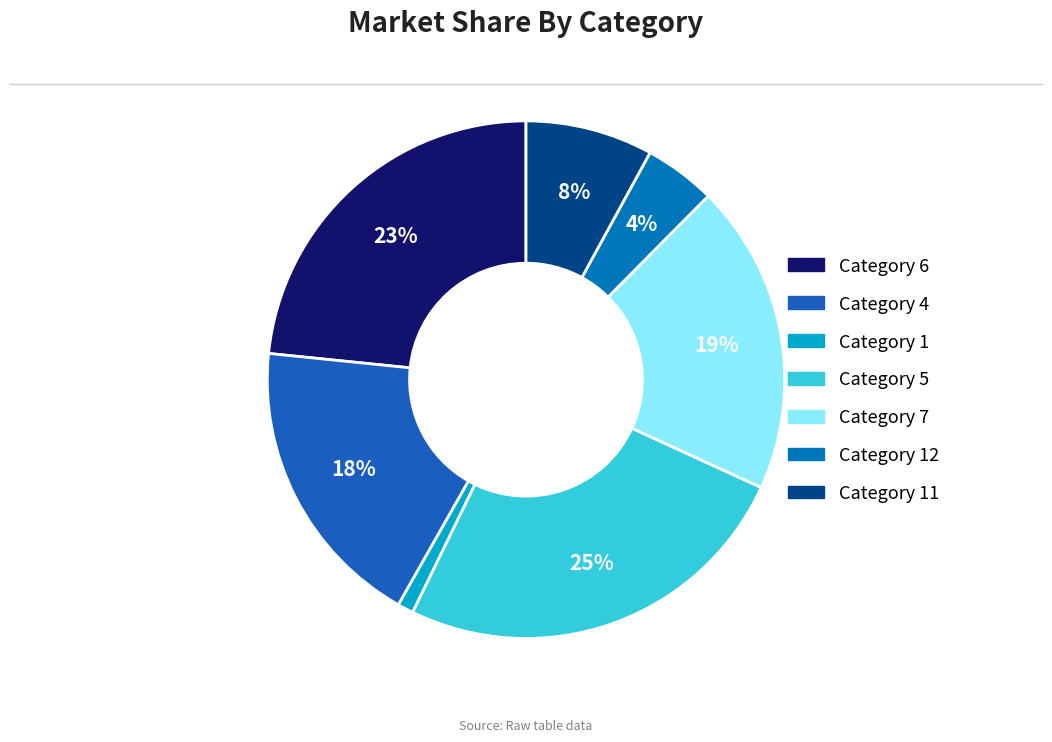

Rank the categories by value from highest to lowest.

Category 5, Category 6, Category 7, Category 4, Category 11, Category 12, Category 1